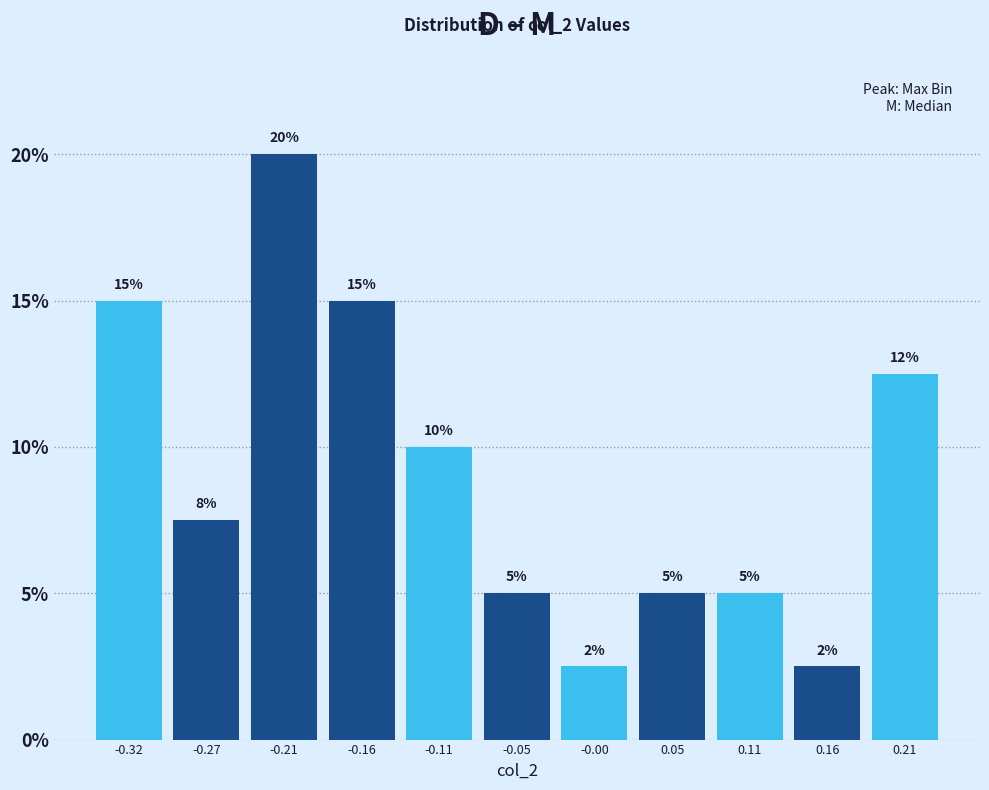

Which range on the x-axis has the tallest bar?

-0.24 to -0.19